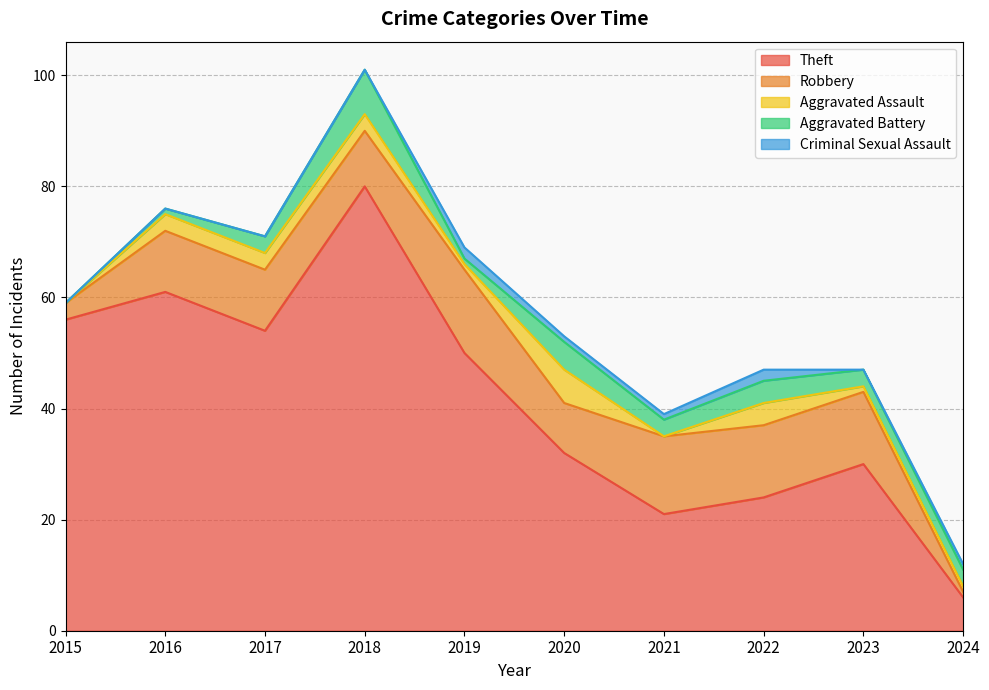

How many lines are shown in the chart?

5